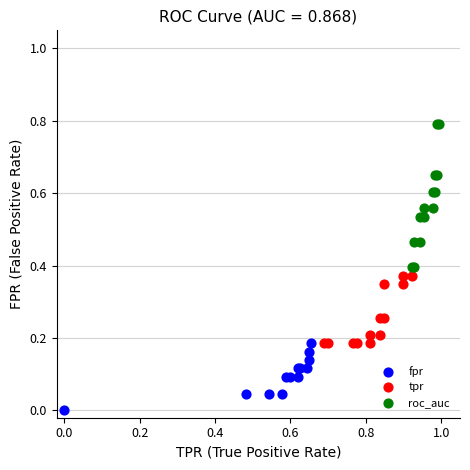

What are all the series names shown in the legend?

fpr, tpr, roc_auc